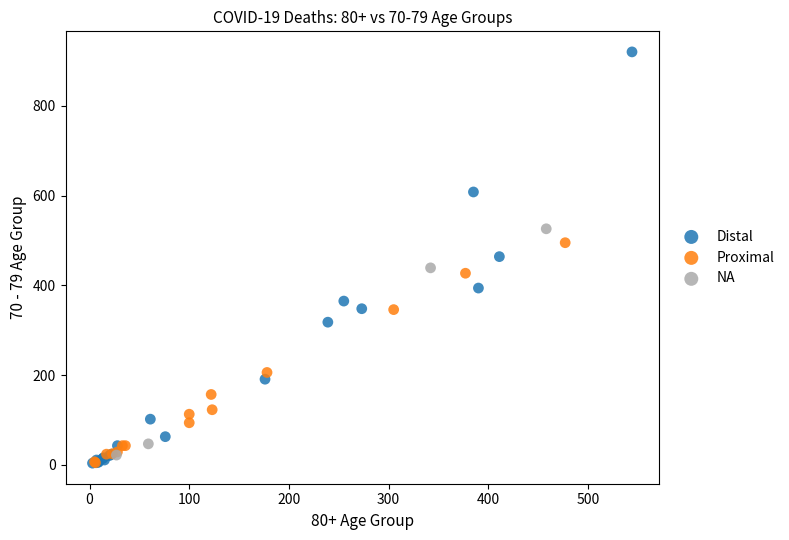

Which series has the largest Y range (max minus min)?

Distal